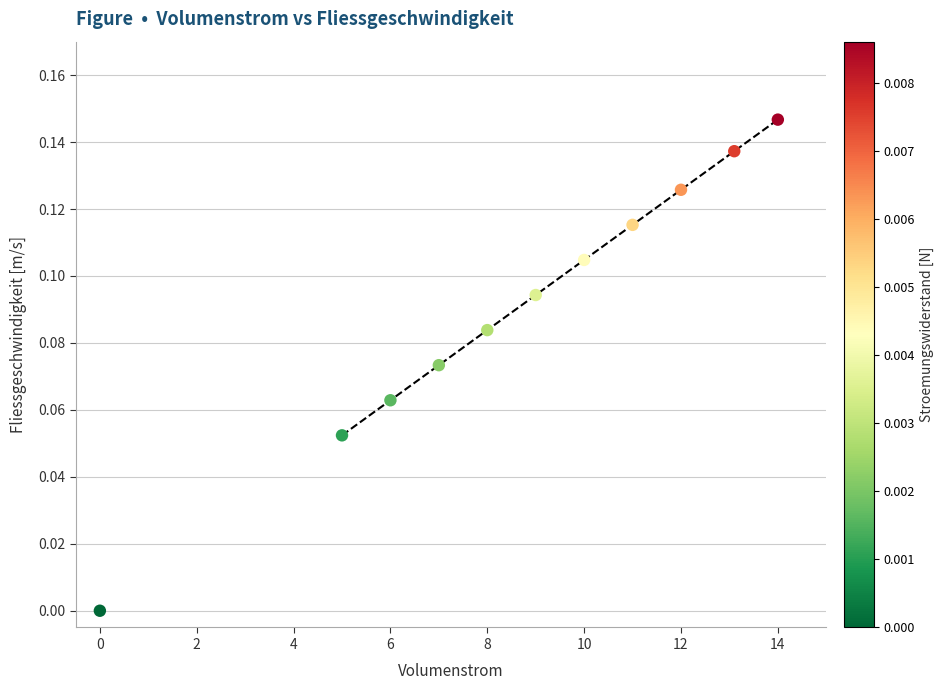

What is the range of X values (max minus min)?

14.0